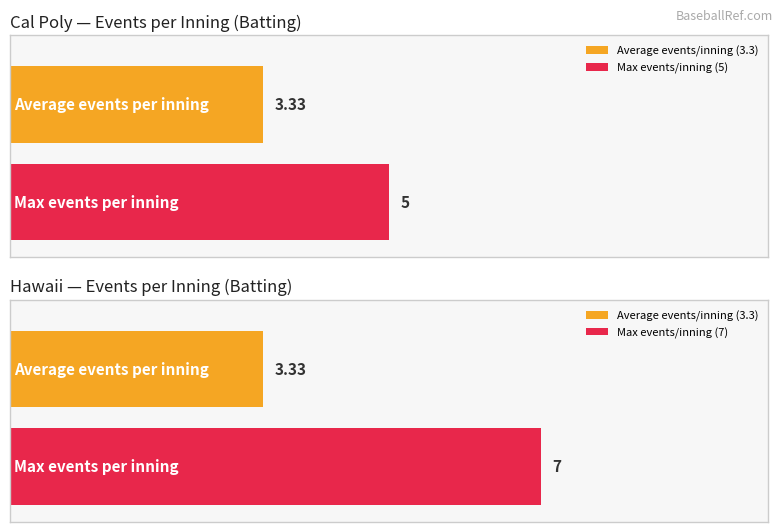

Count the number of data series in this chart.

2